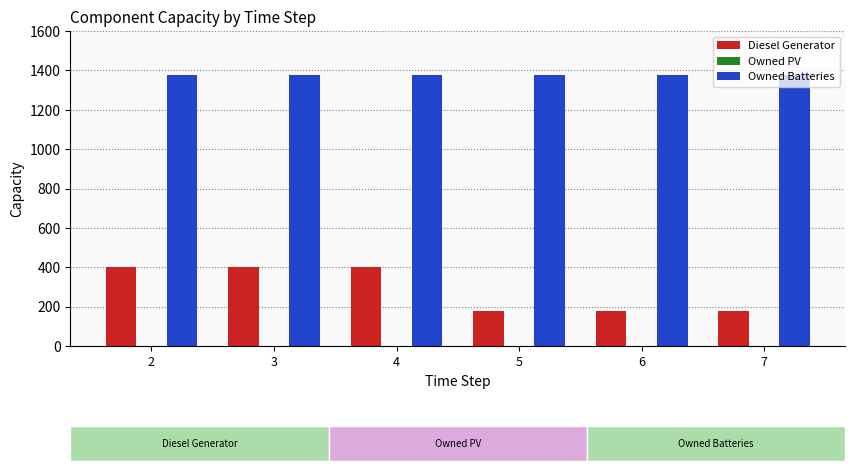

What is the approximate value of Diesel Generator at 7?

177